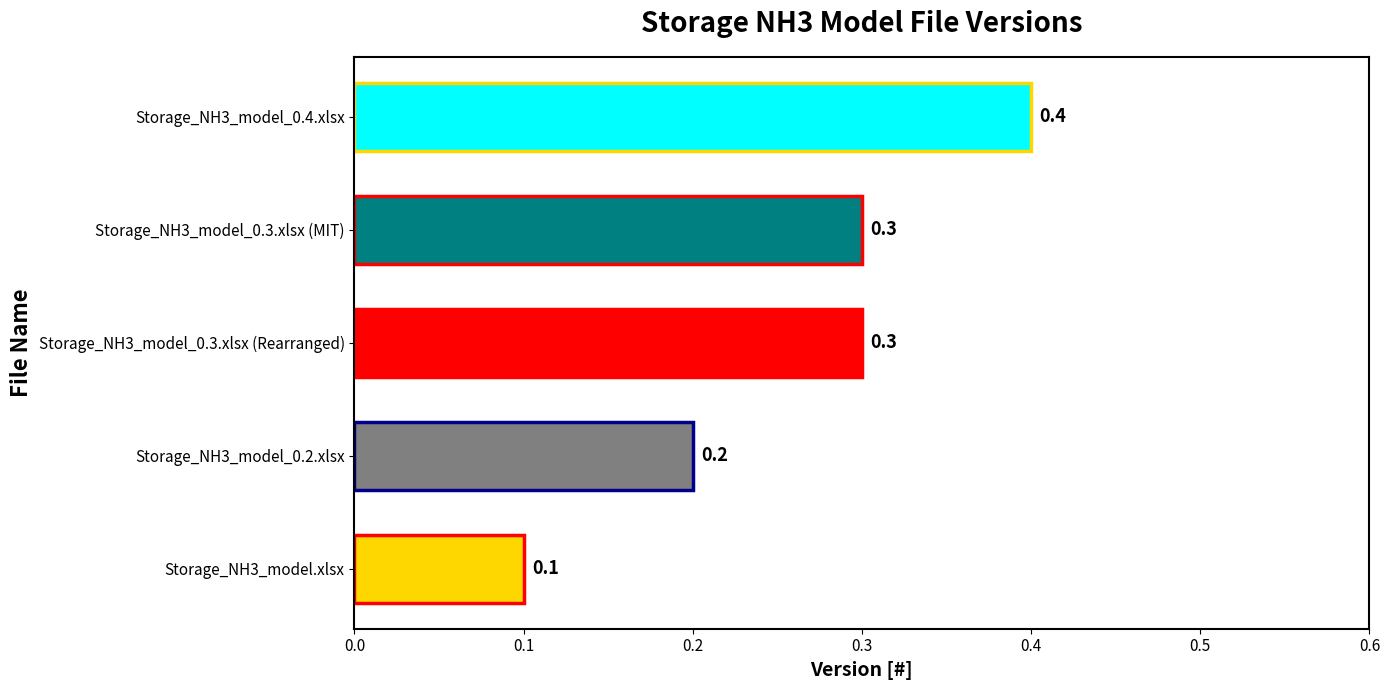

How many distinct data groups are displayed?

1